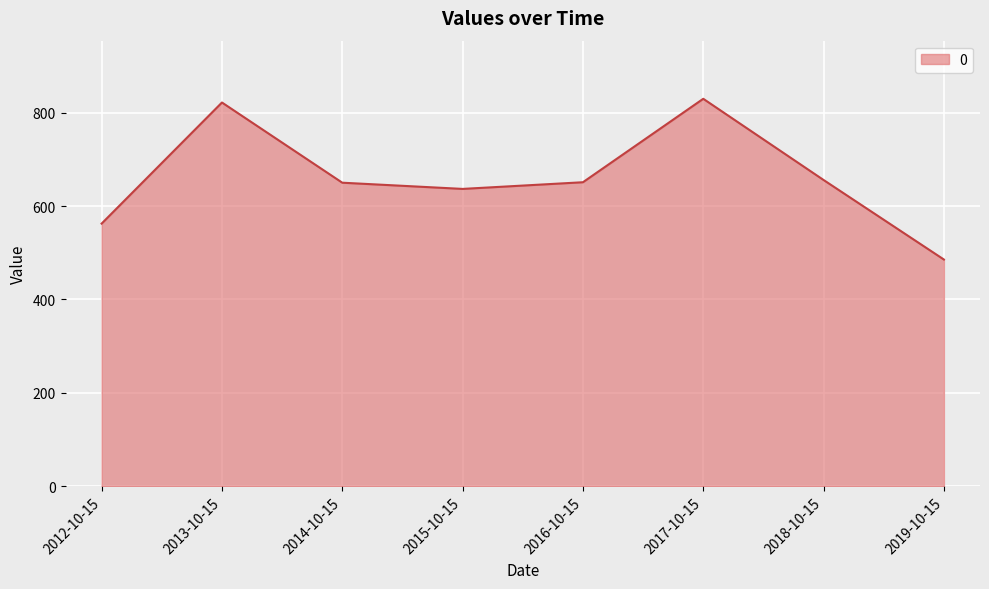

What is the smallest value displayed?

485.5